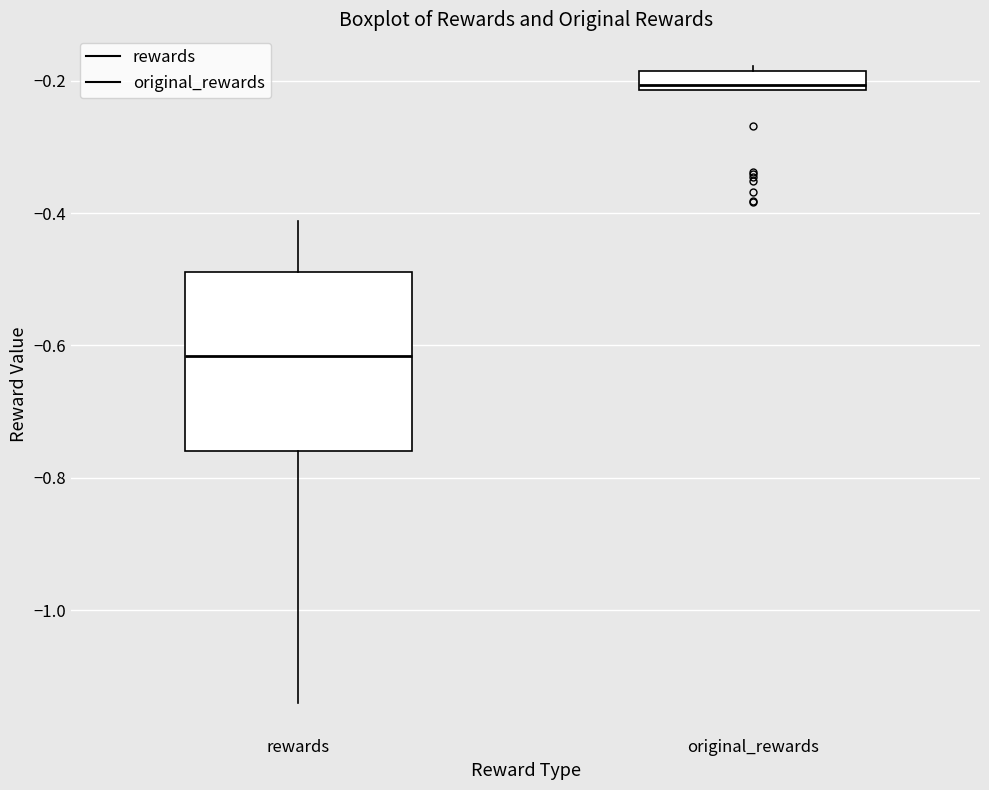

Which box is the tallest, from its lower edge to its upper edge?

rewards